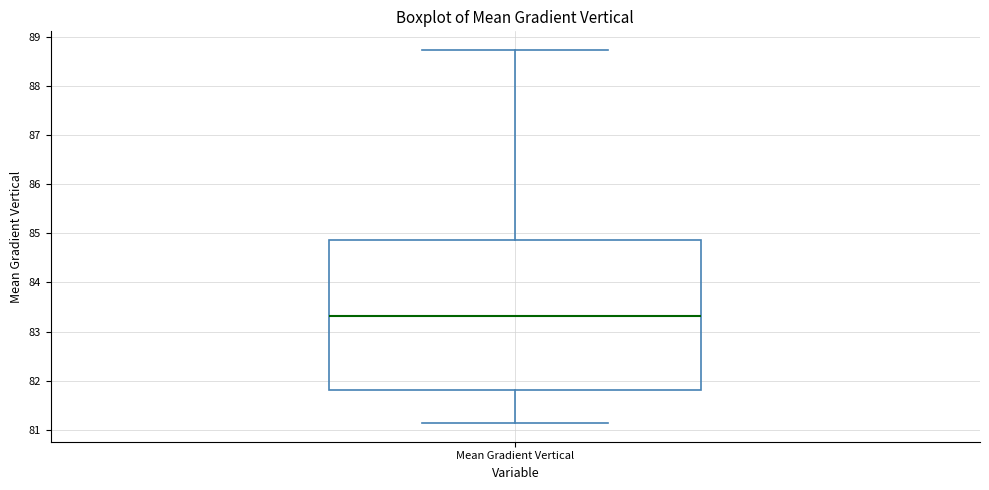

Where is the upper edge of the box for Mean Gradient Vertical on the y-axis? The values are not printed on the chart, so give them approximately, as read against the axis.

84.9